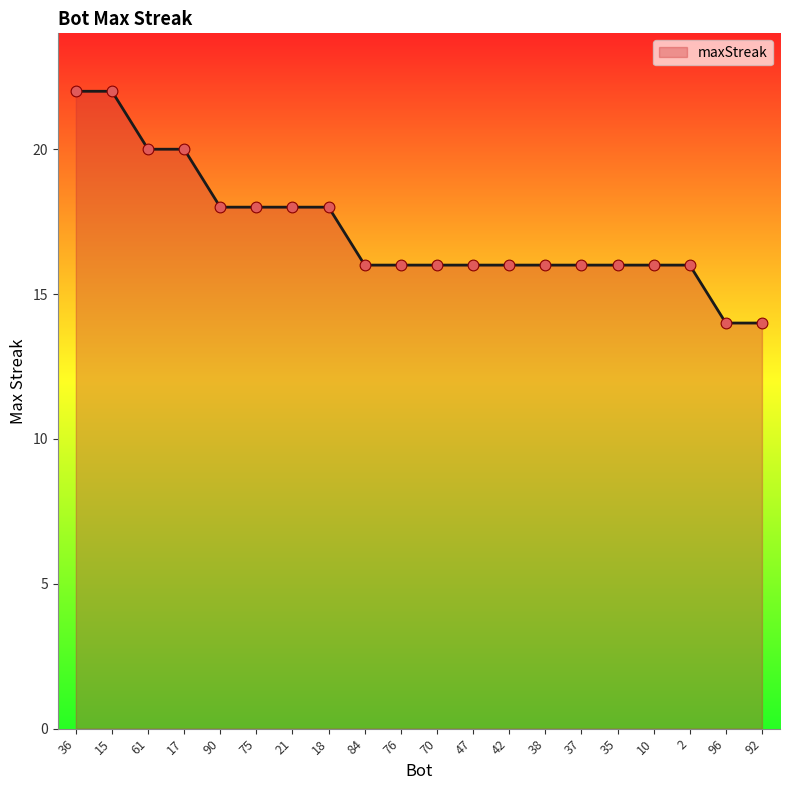

Between 36 and 75, which is larger?

36